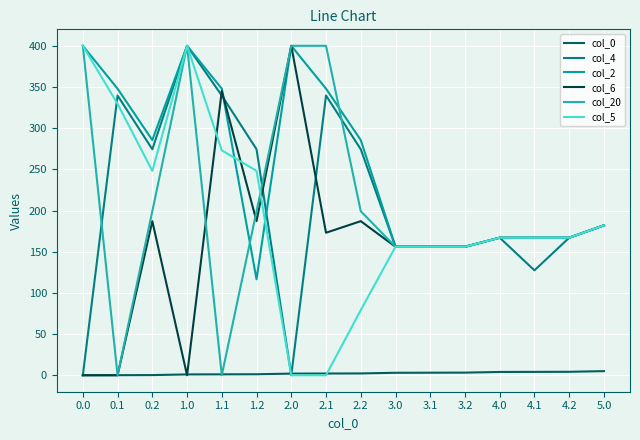

True or false: col_20 and col_0 cross at least once.

True